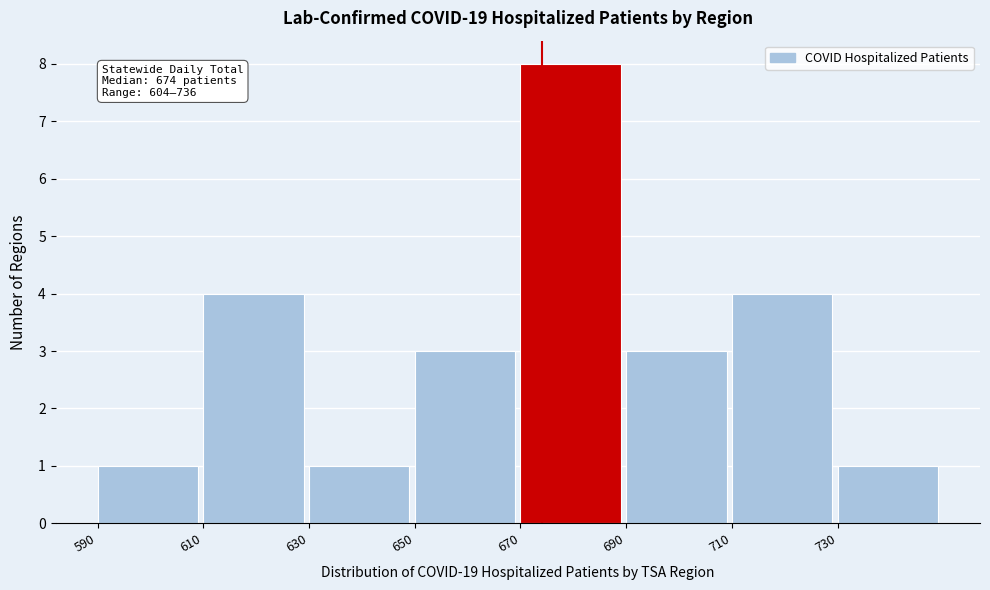

Which range on the x-axis has the tallest bar?

670 to 690